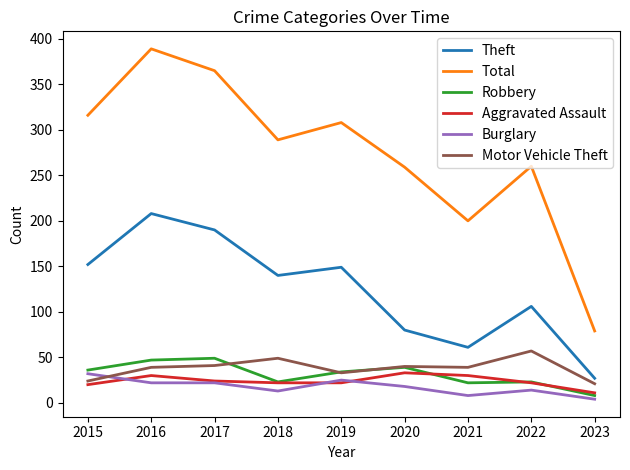

True or false: Theft has a value of 190 at 2017.

True